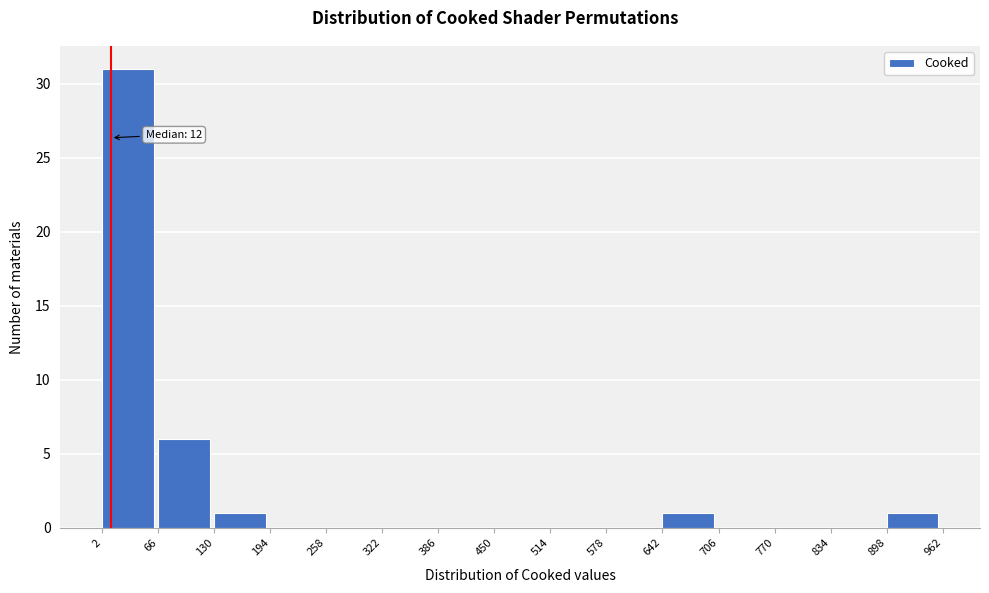

Which range on the x-axis has the tallest bar?

2 to 66